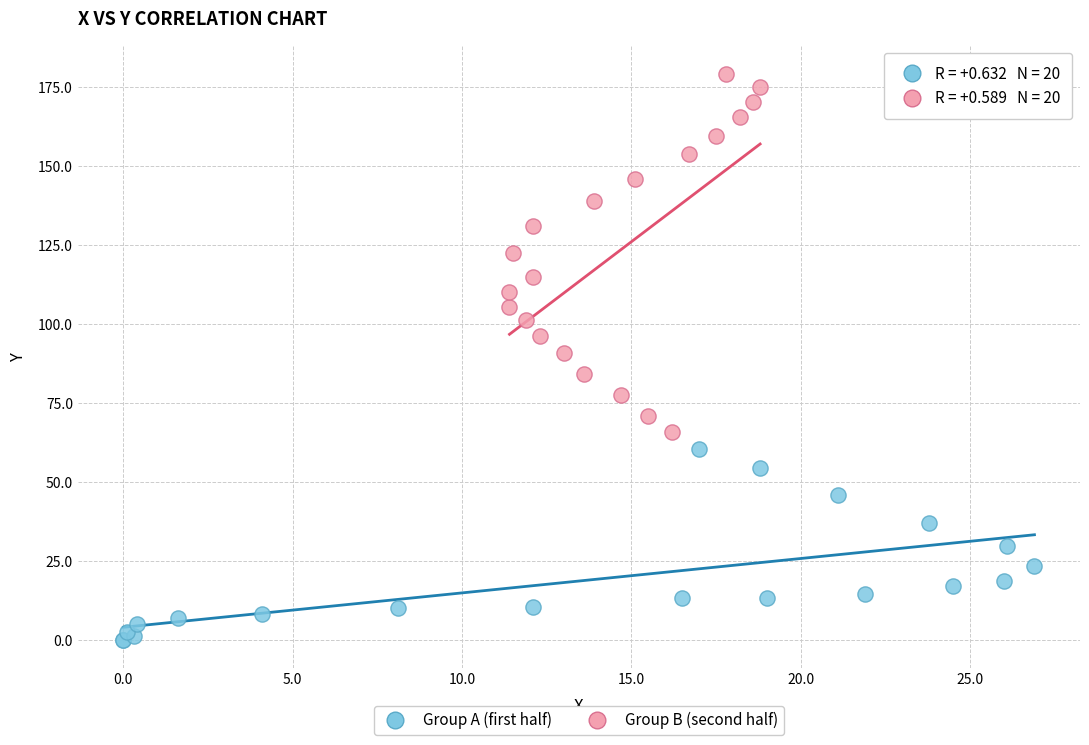

Which series has the largest Y range (max minus min)?

Group B (second half)